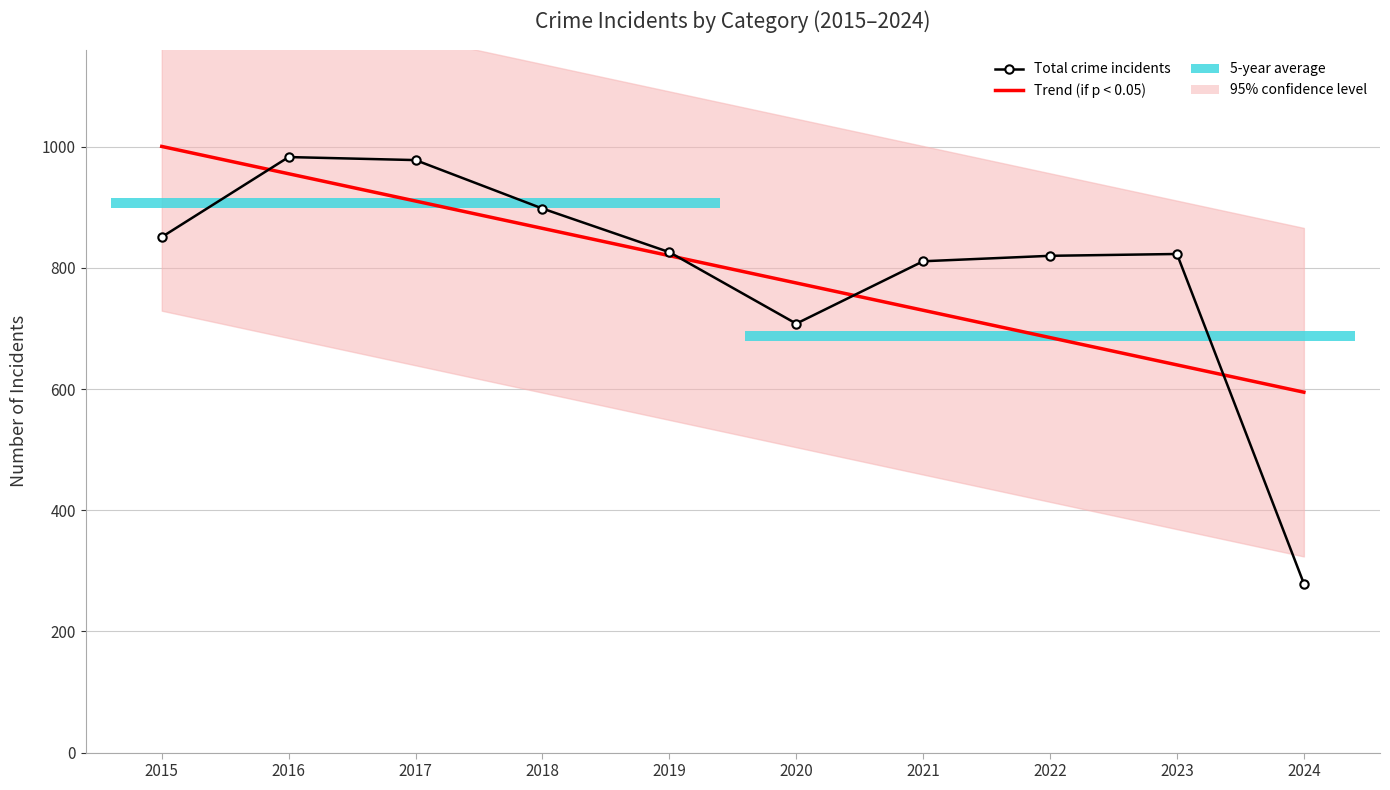

What is the difference between the highest and lowest values at 2016?

27.5